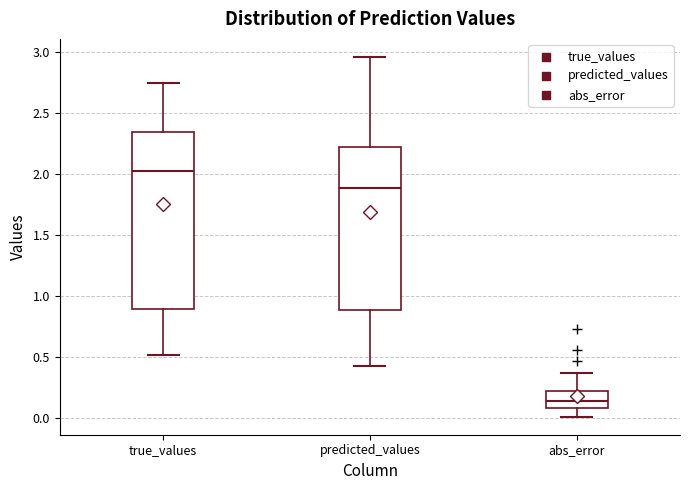

Which box has the lowest median line?

abs_error